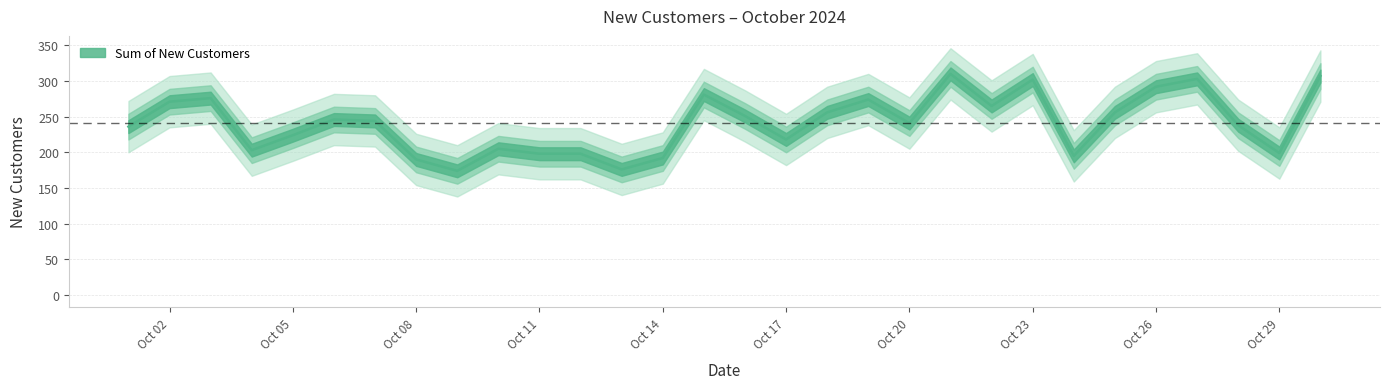

At which label does the data first exceed 244?

Oct 02